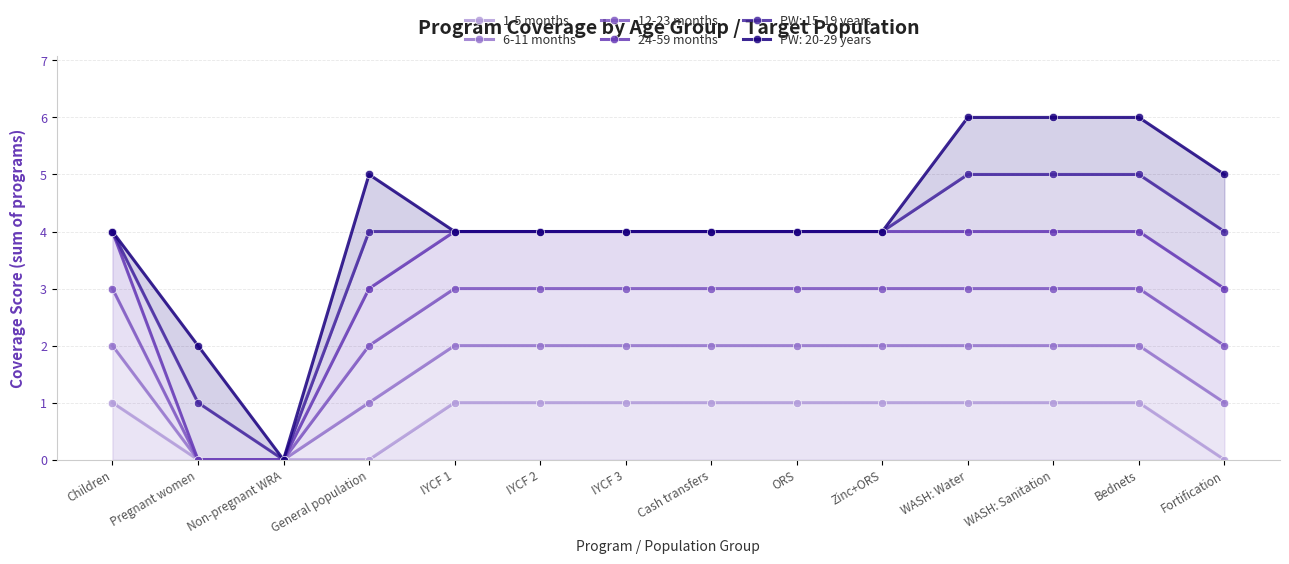

What is the label of the 2nd point from the left?

Pregnant women